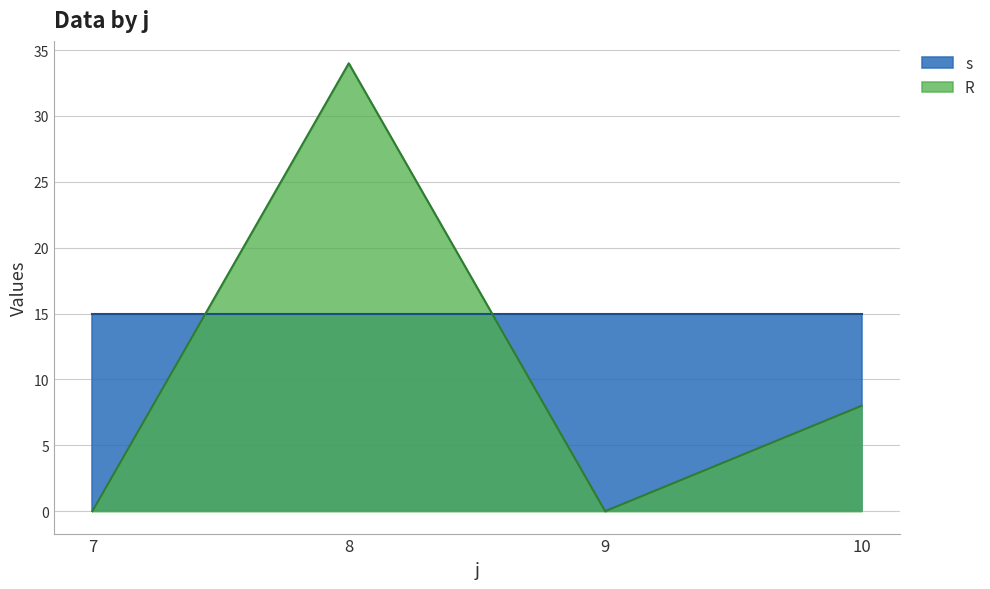

Which series has the largest range (max minus min)?

R